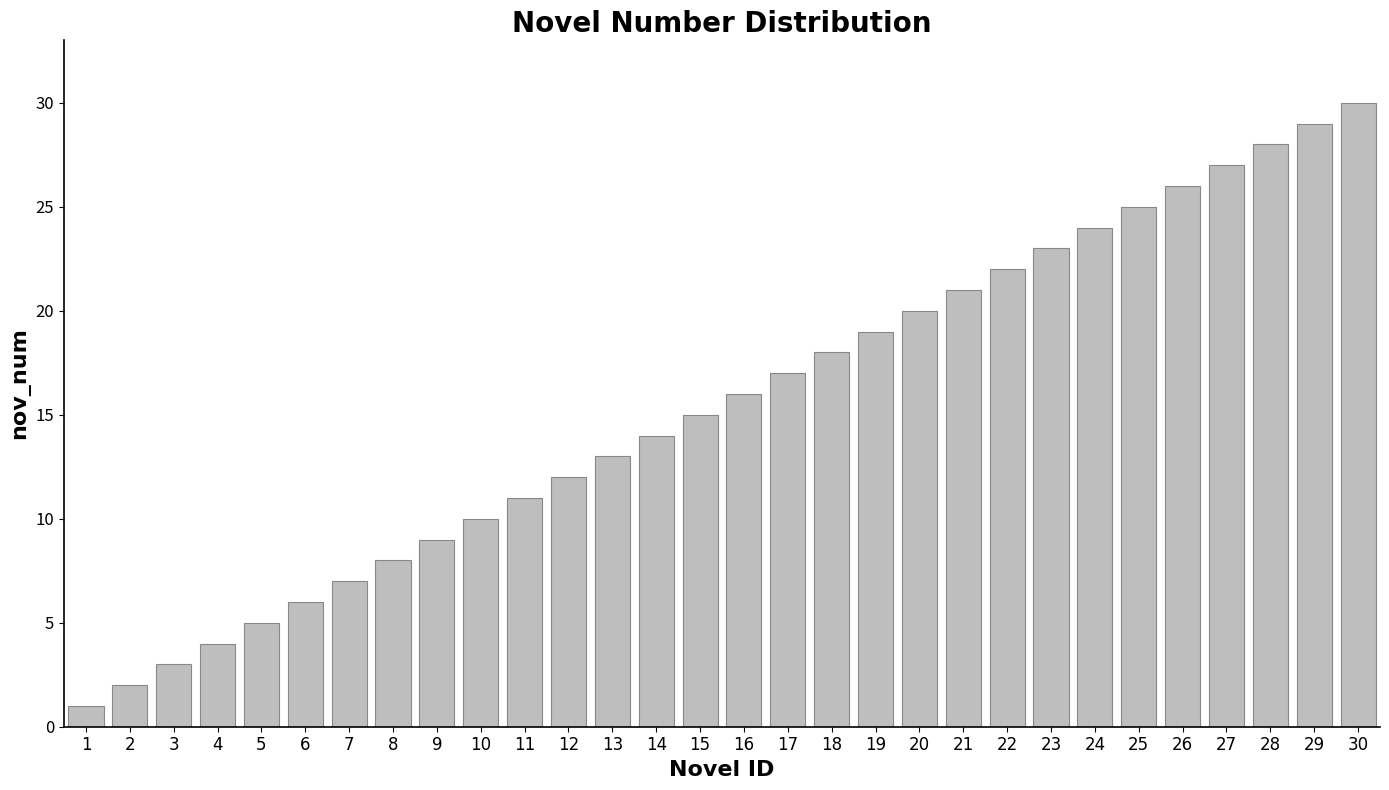

Reading right to left, transcribe all the data shown in this chart.

30=30	29=29	28=28	27=27	26=26	25=25	24=24	23=23	22=22	21=21	20=20	19=19	18=18	17=17	16=16	15=15	14=14	13=13	12=12	11=11	10=10	9=9	8=8	7=7	6=6	5=5	4=4	3=3	2=2	1=1